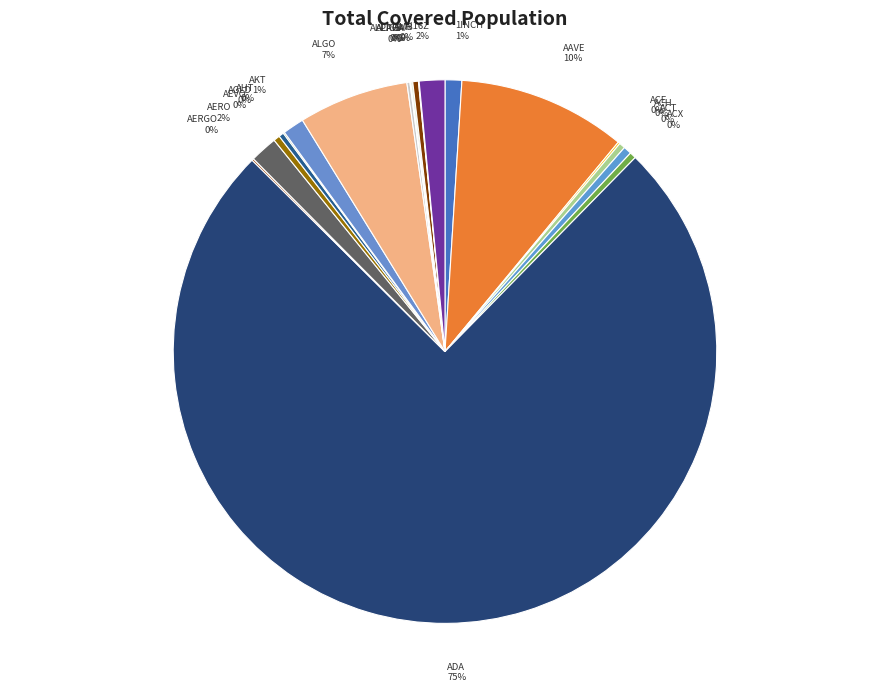

What is the largest slice in the pie chart?

ADA